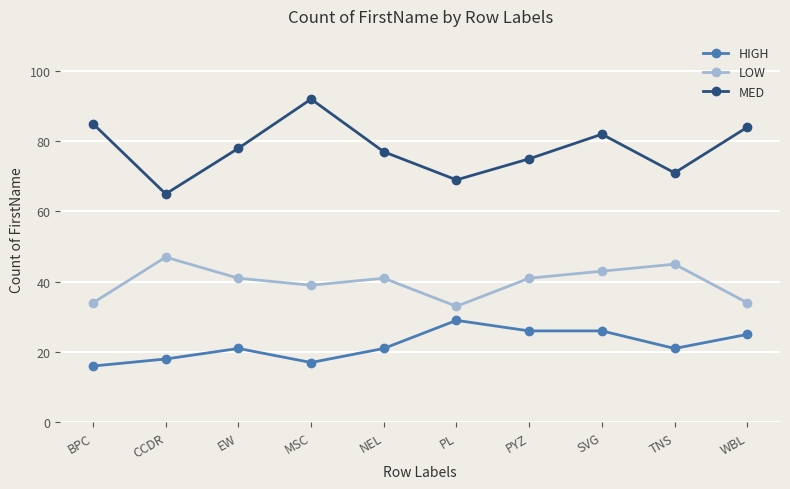

What position from the right is BPC?

10